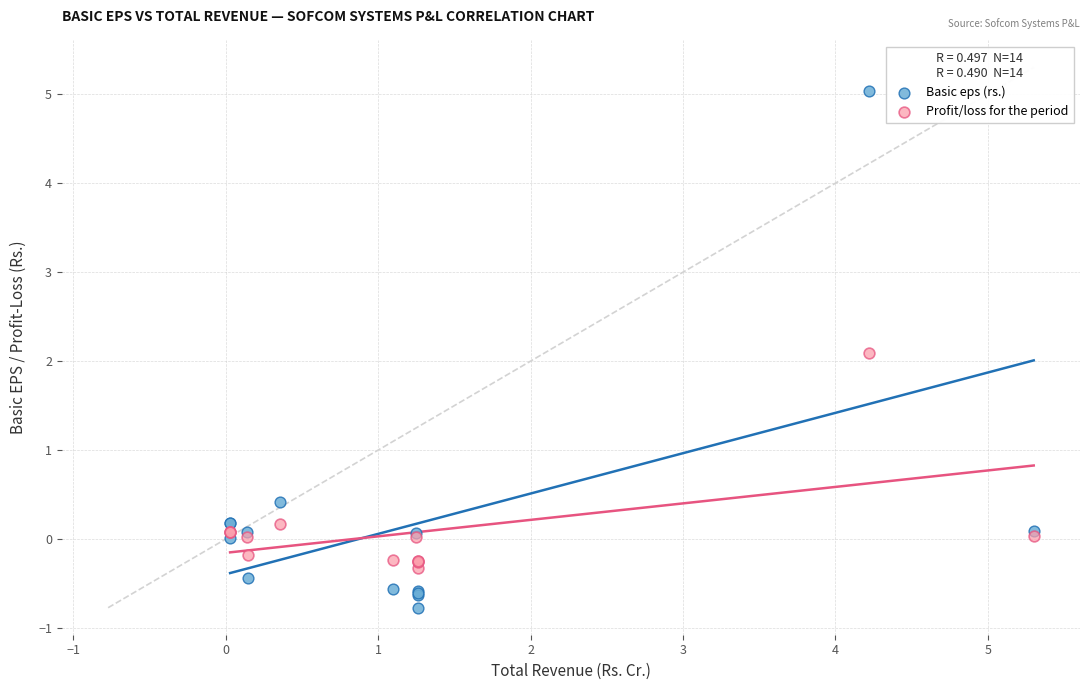

What are all the series names shown in the legend?

Basic eps (rs.), Profit/loss for the period